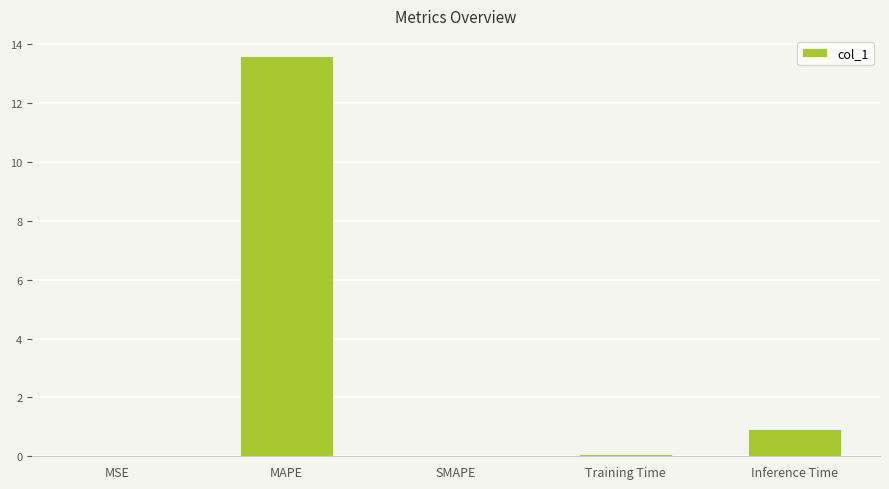

What is the sum of the values at SMAPE and Inference Time?

0.9